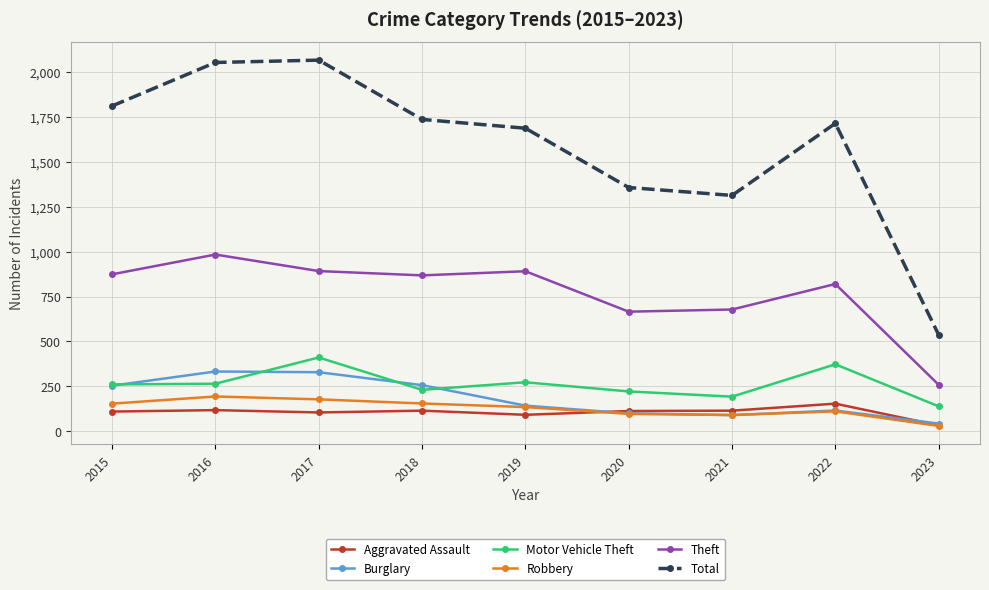

What is the value of the Robbery point at the 2nd from the left?

194